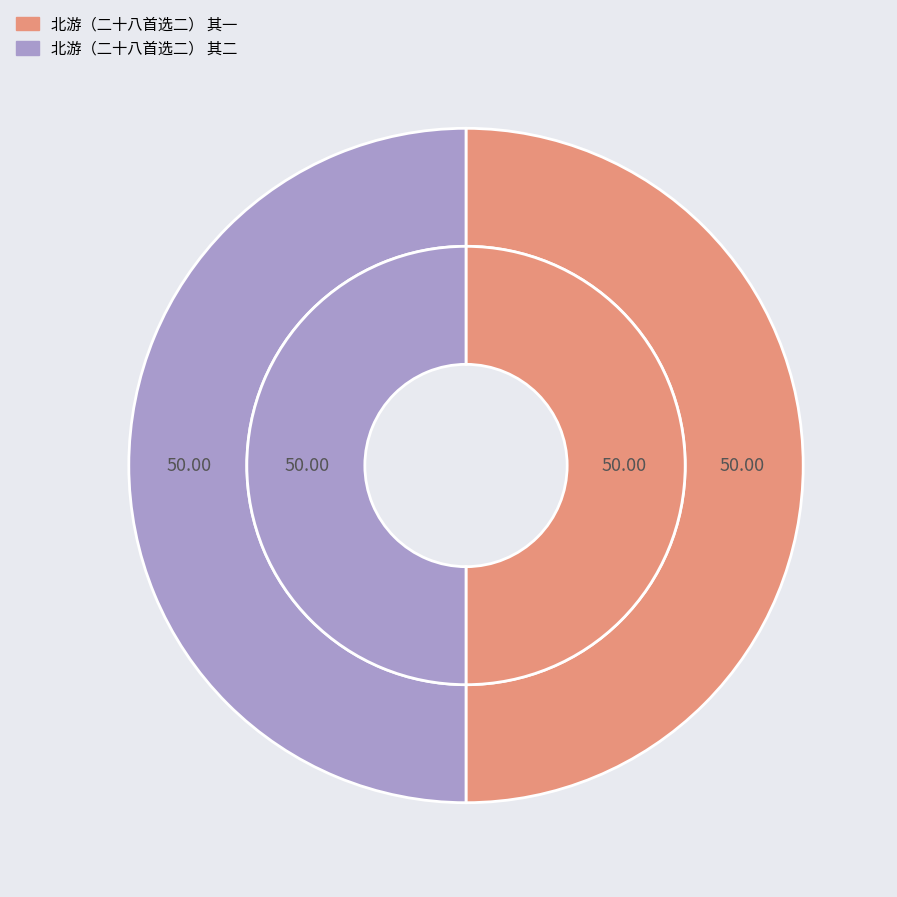

Is it true that 北游（二十八首选二） 其二 is 50% of the pie?

True